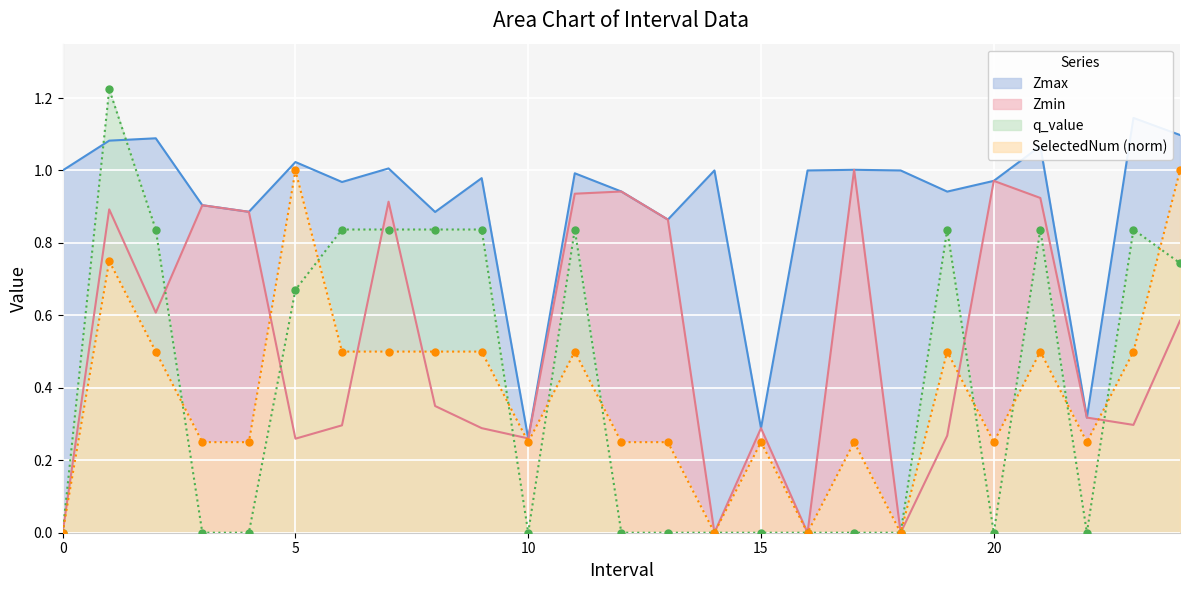

What is the sum of all SelectedNum values?

9.5